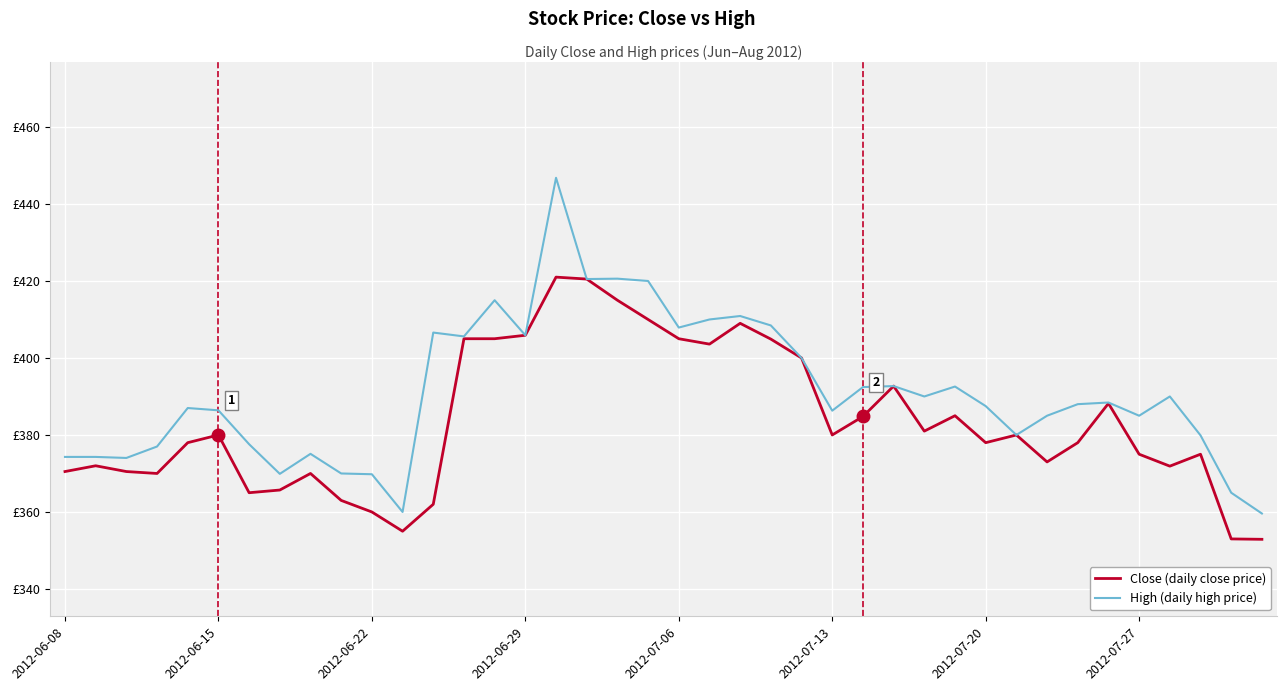

True or false: High (daily high price) and Close (daily close price) intersect in this chart.

False